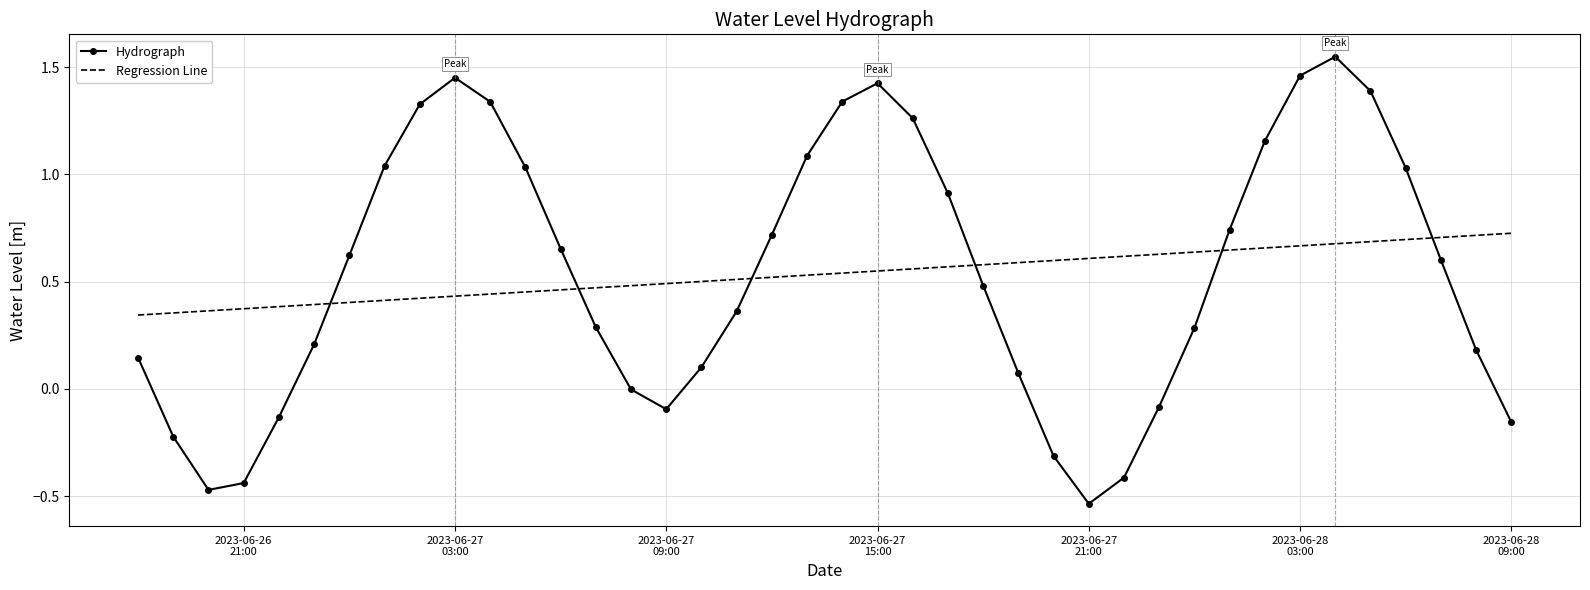

What is the difference between the maximum and minimum values in the Hydrograph series?

2.1